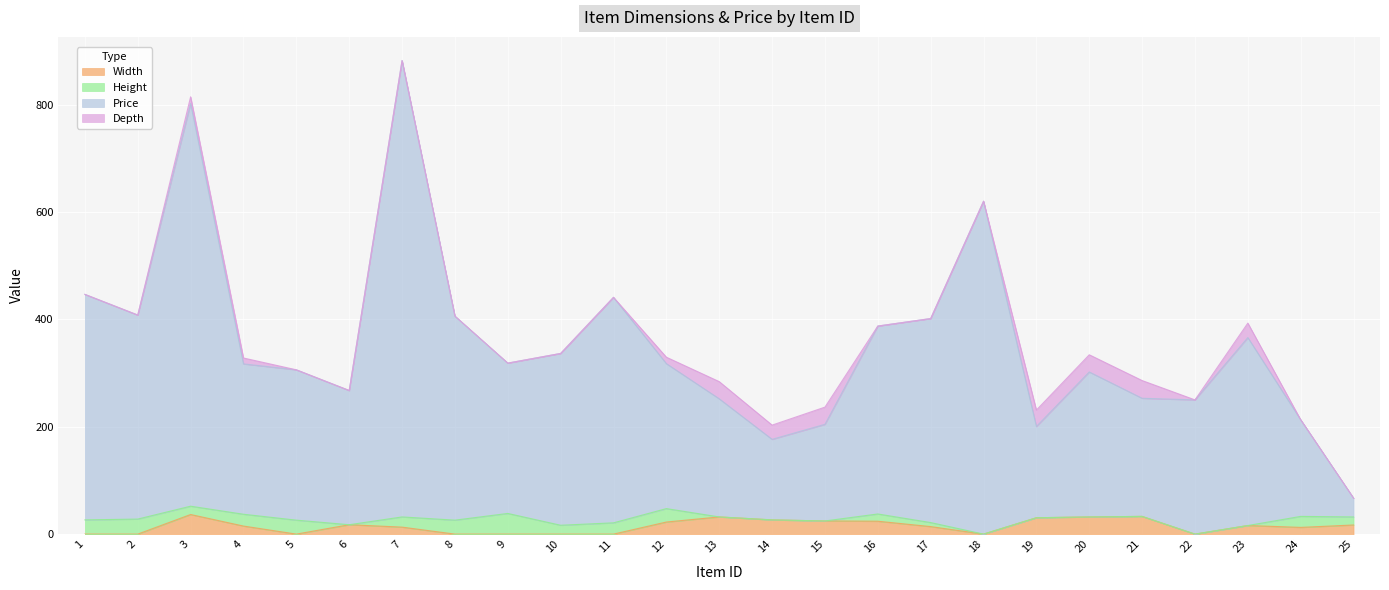

What is the total value across all series at 1?

446.5